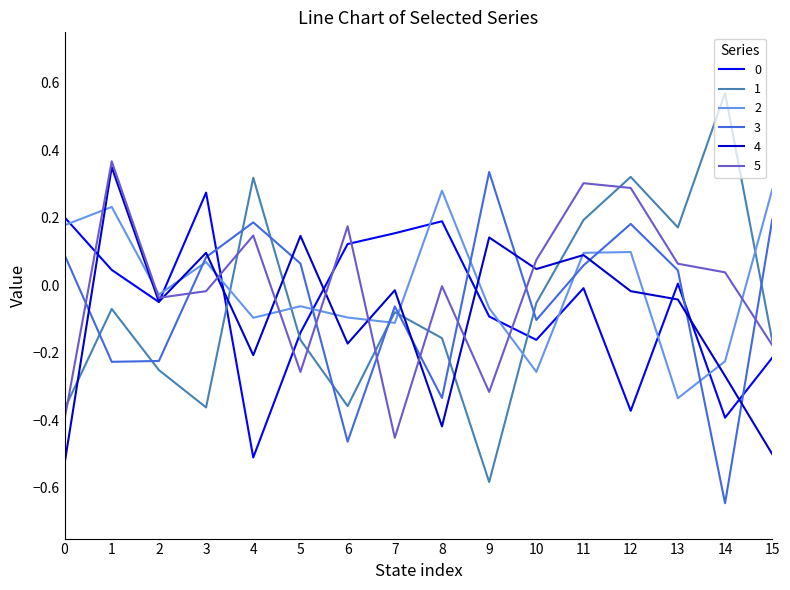

How many times do 5 and 3 cross each other?

8